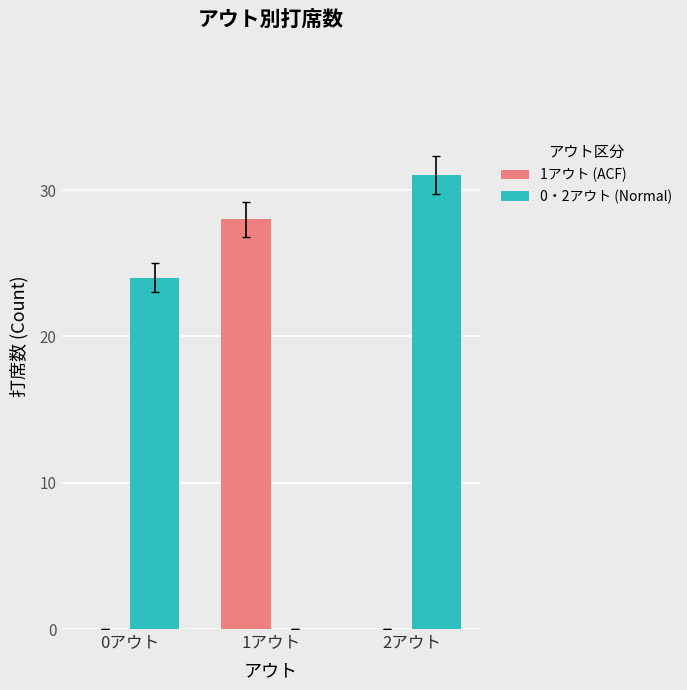

Is the value of 0・2アウト (Normal) at 0アウト greater than the value of 1アウト (ACF) at 2アウト?

Yes